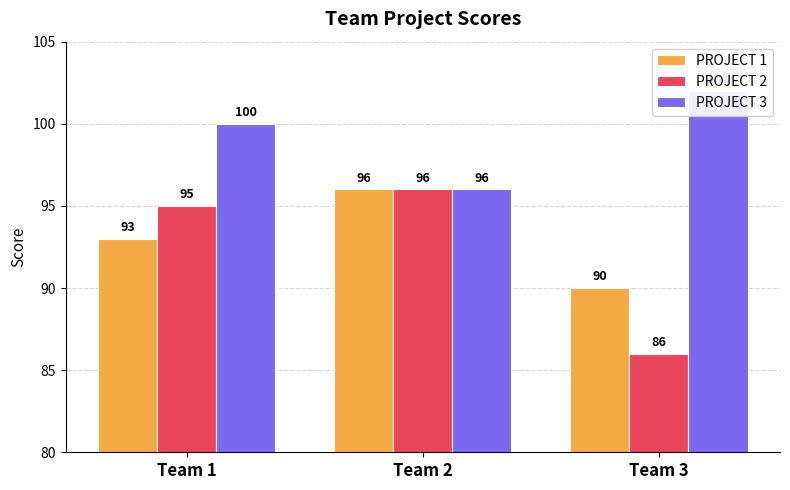

At which category is the sum across all series the highest?

Team 1